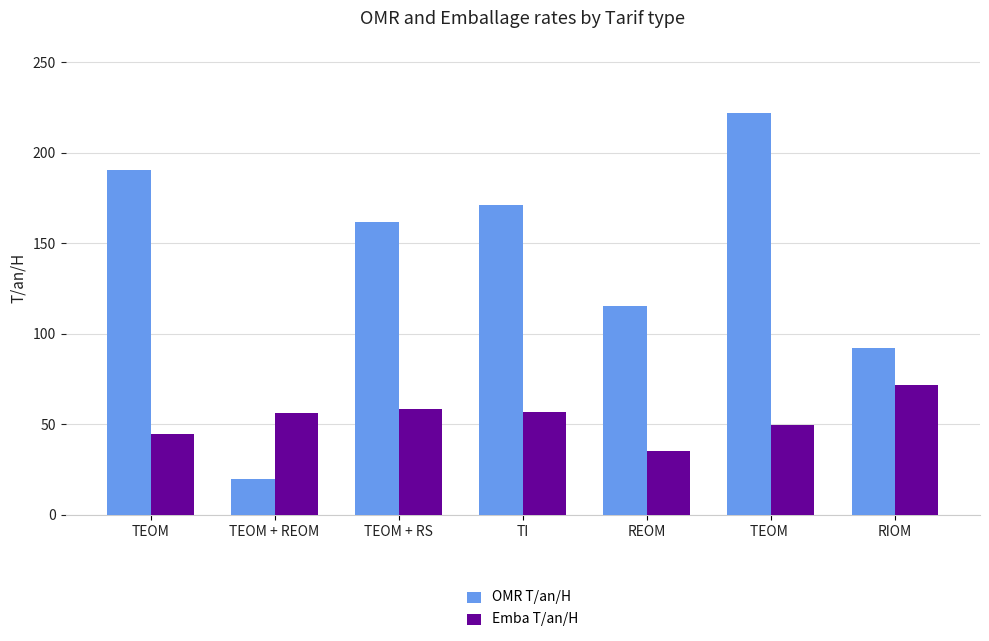

Rank the series by their maximum value, from highest to lowest.

OMR T/an/H, Emba T/an/H